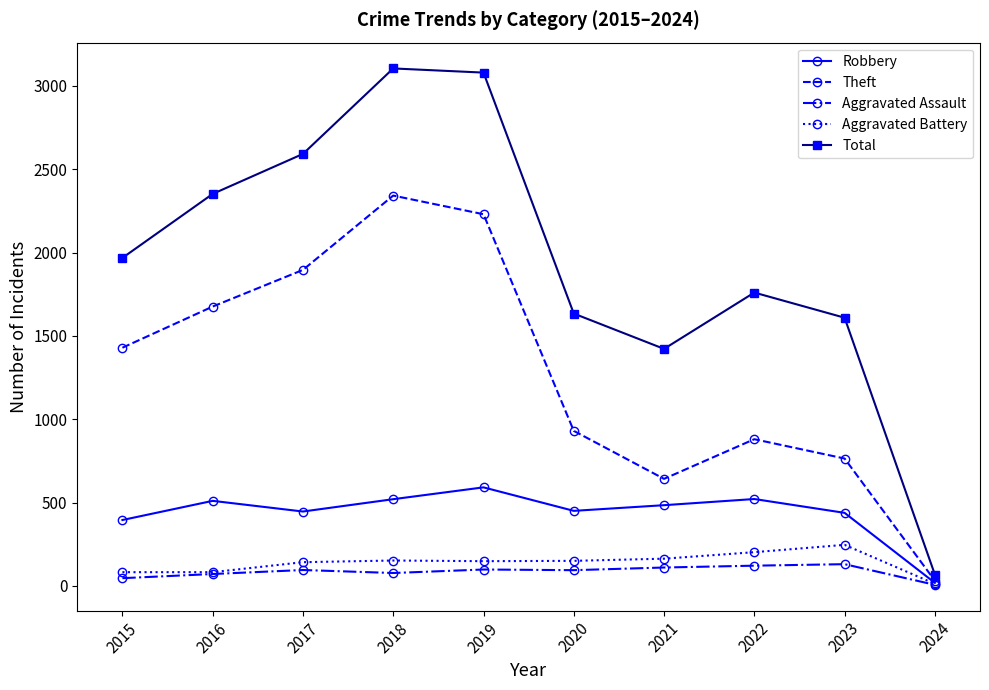

Is the value of Total at 2022 greater than the value of Robbery at 2018?

Yes